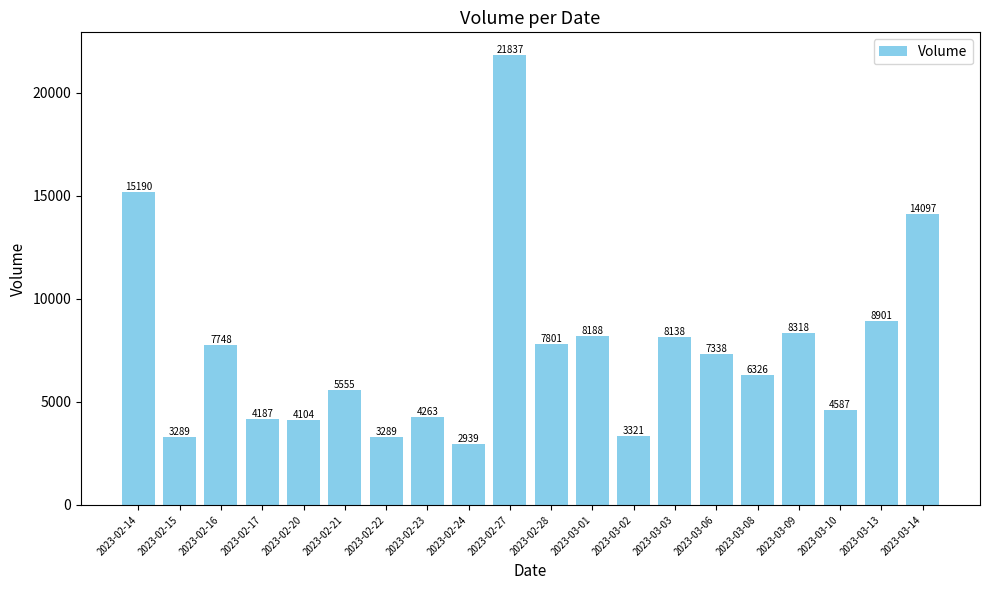

At which label is the value closest to 12388?

2023-03-14